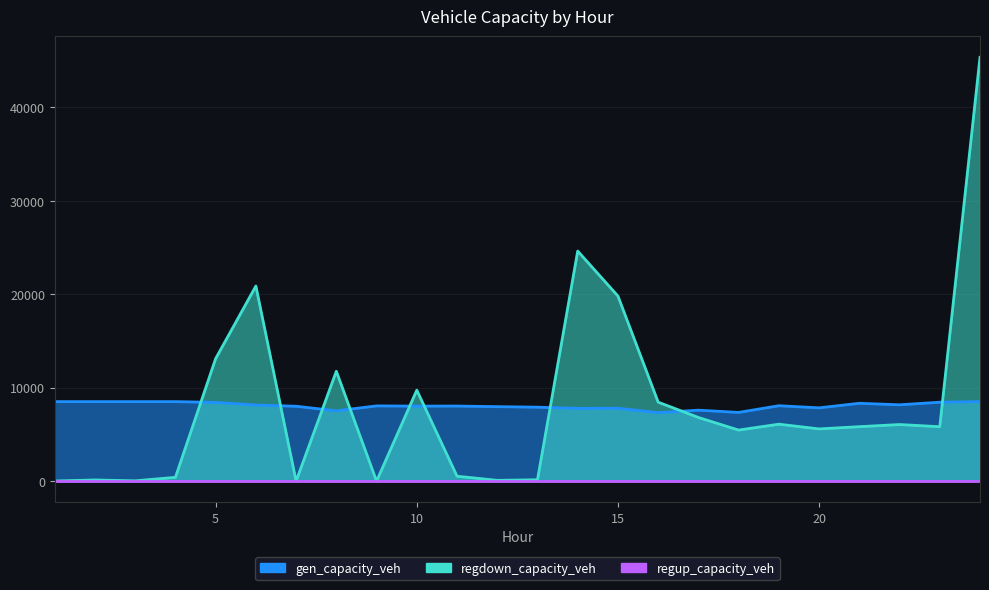

True or false: gen_capacity_veh has more than 2 points higher than both neighbors.

True